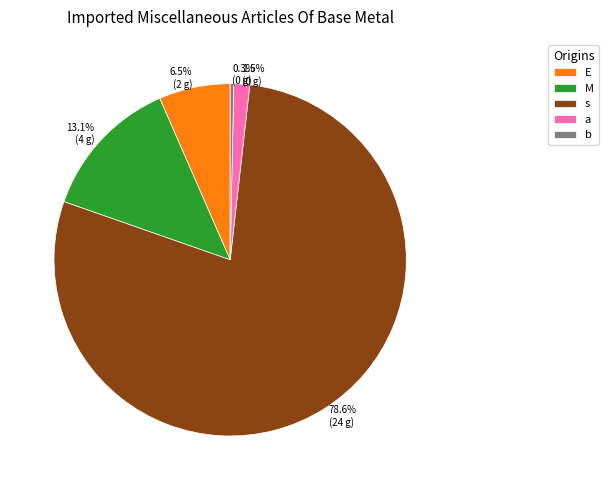

Is a the majority of the pie?

No